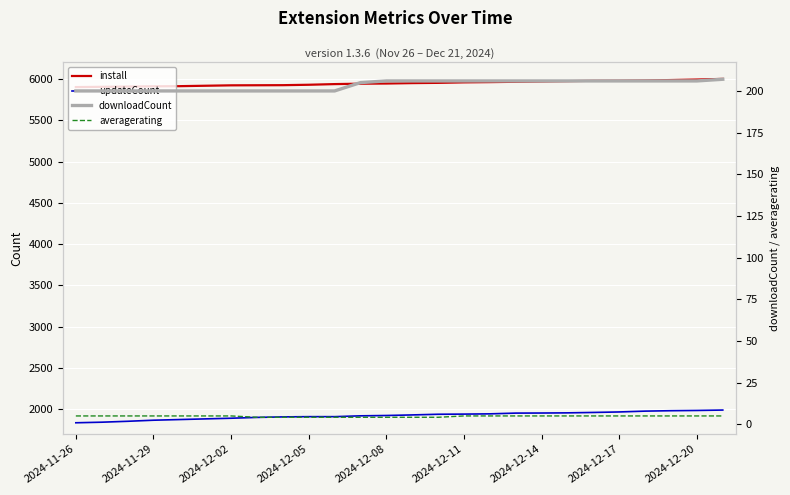

Rank the series at 2024-11-29 from lowest to highest value.

averagerating, downloadCount, updateCount, install